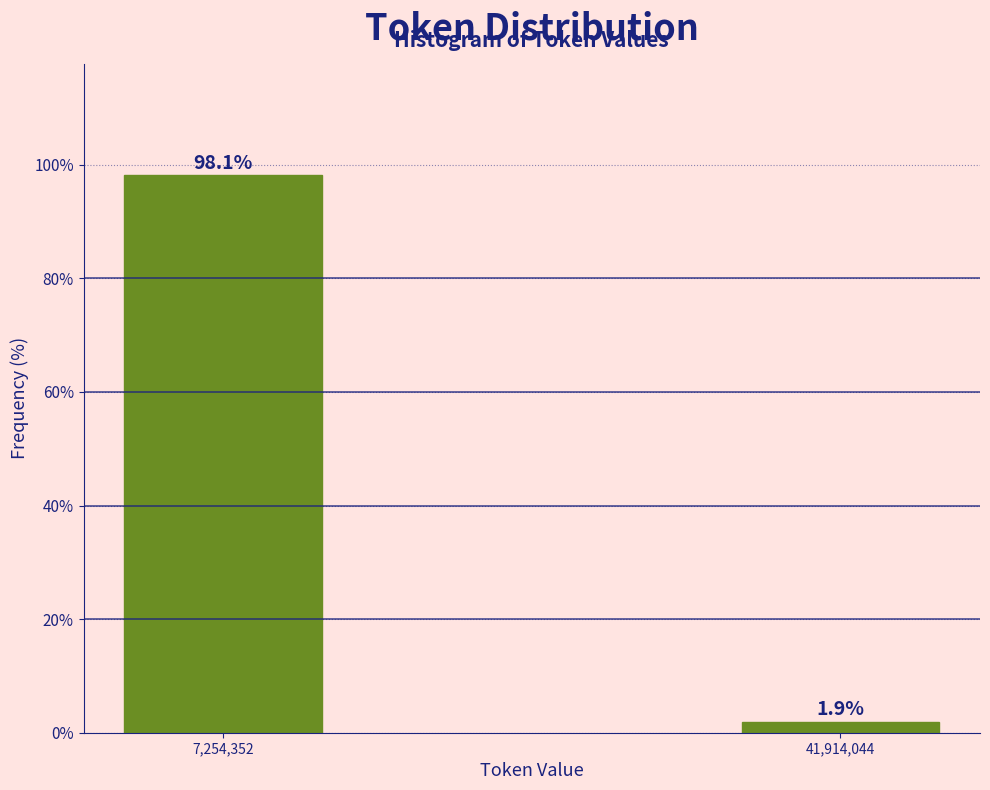

Reading left to right, what are all the values shown in this chart?

7,254,352=98.1	41,914,044=1.9